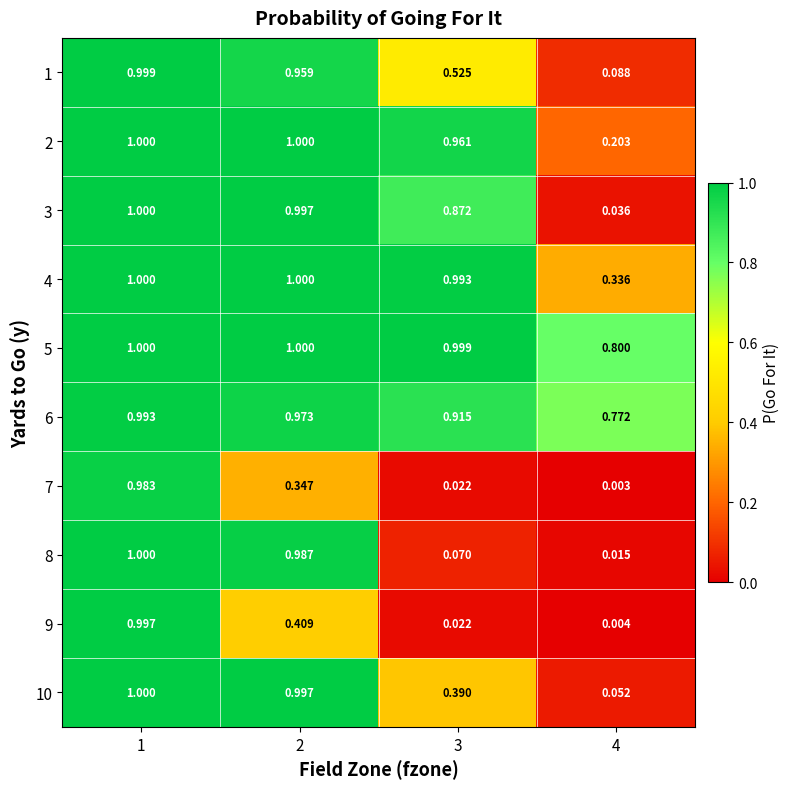

Is the value of 9 at 3 greater than the value of 7 at 1?

No